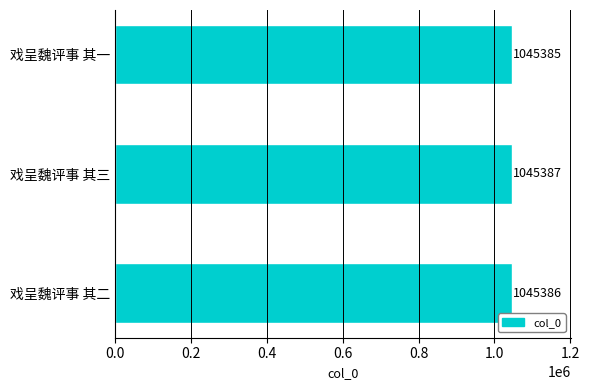

Does the chart contain any negative values?

No